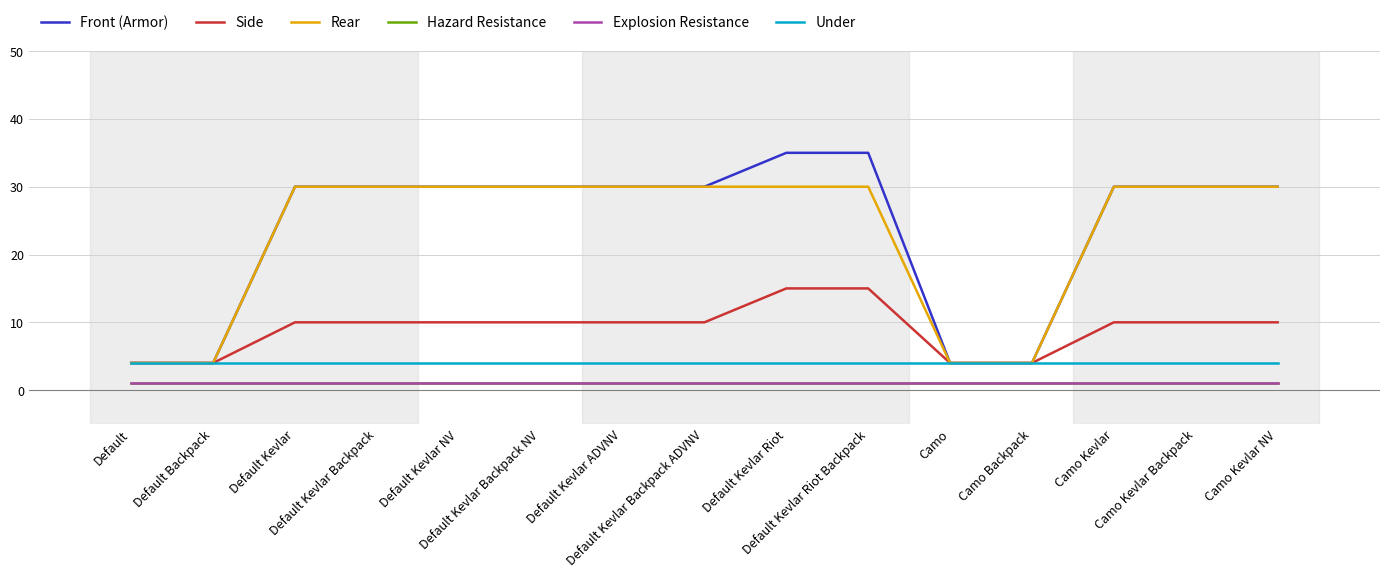

At which label is Hazard Resistance closest to 1?

Default